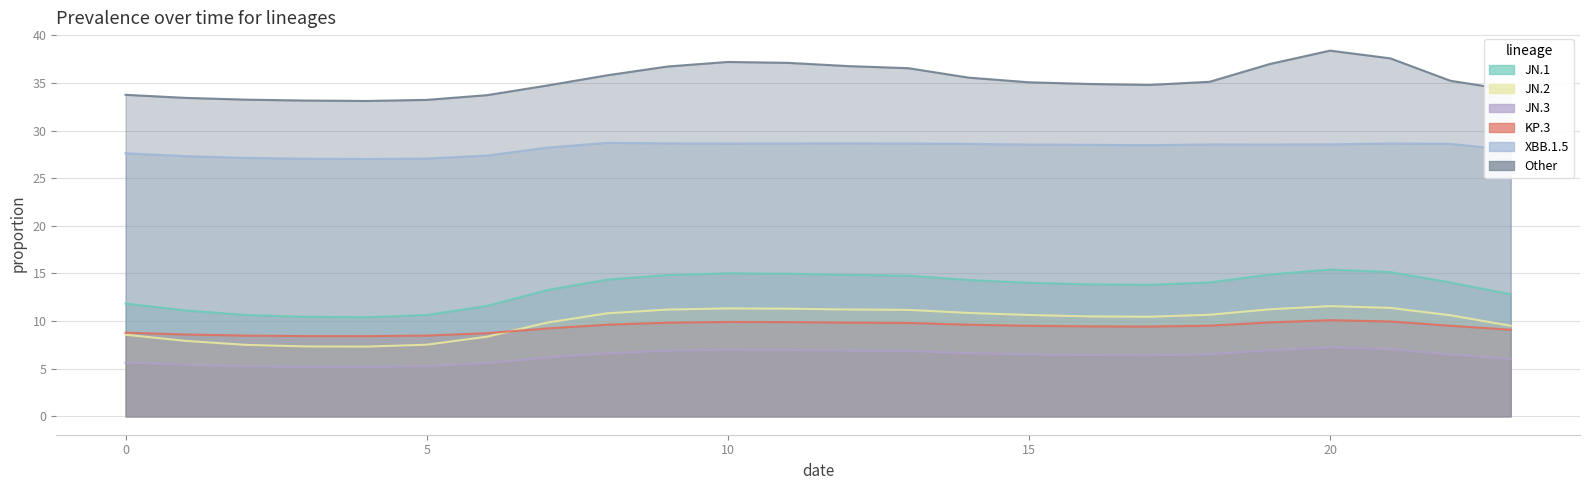

What is the total value across all series at 10?

109.1